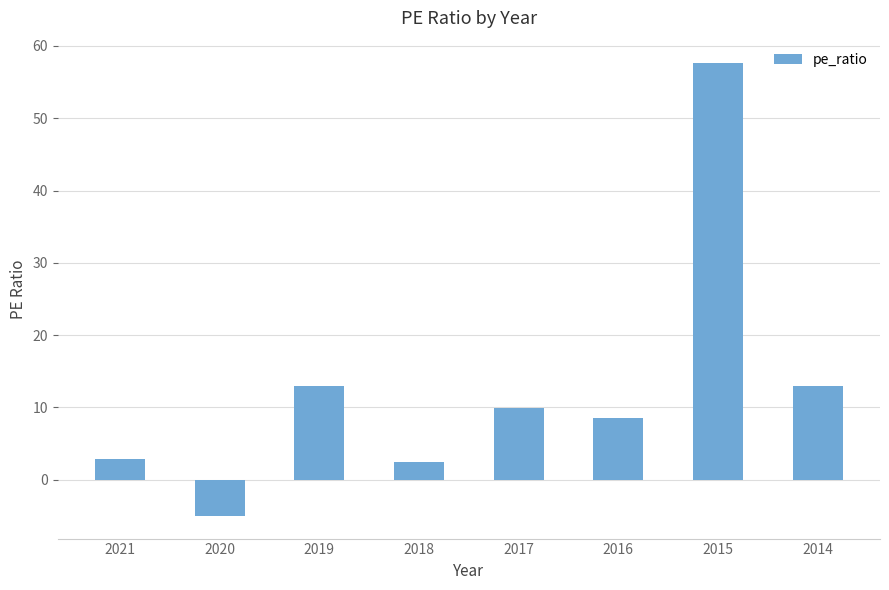

What is the sum of all values?

102.2